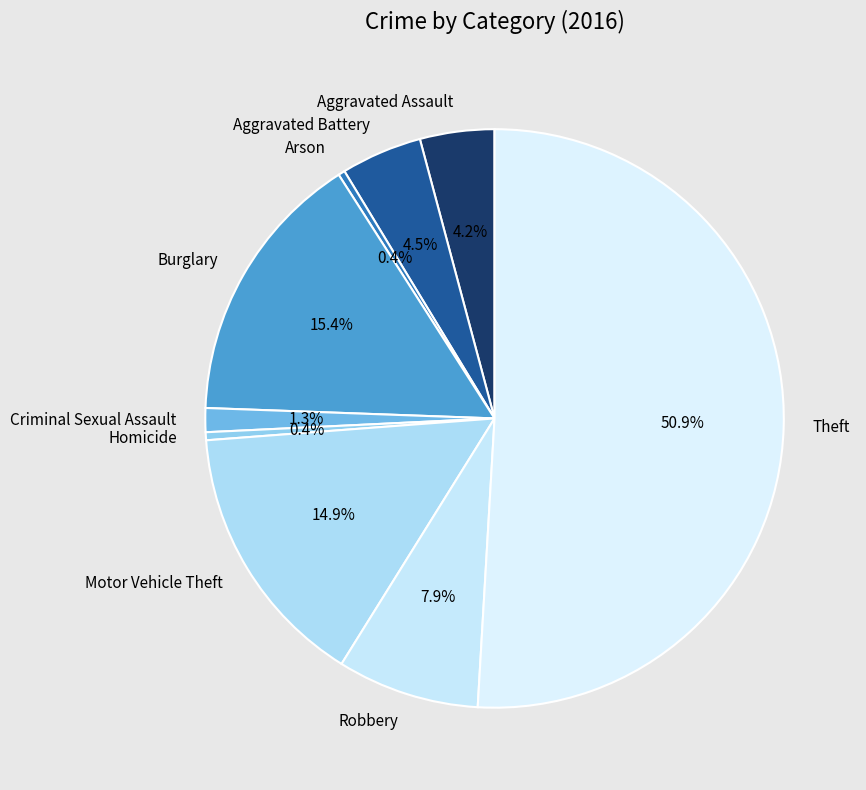

Combined, what portion of the pie is Criminal Sexual Assault and Aggravated Assault?

5.5%